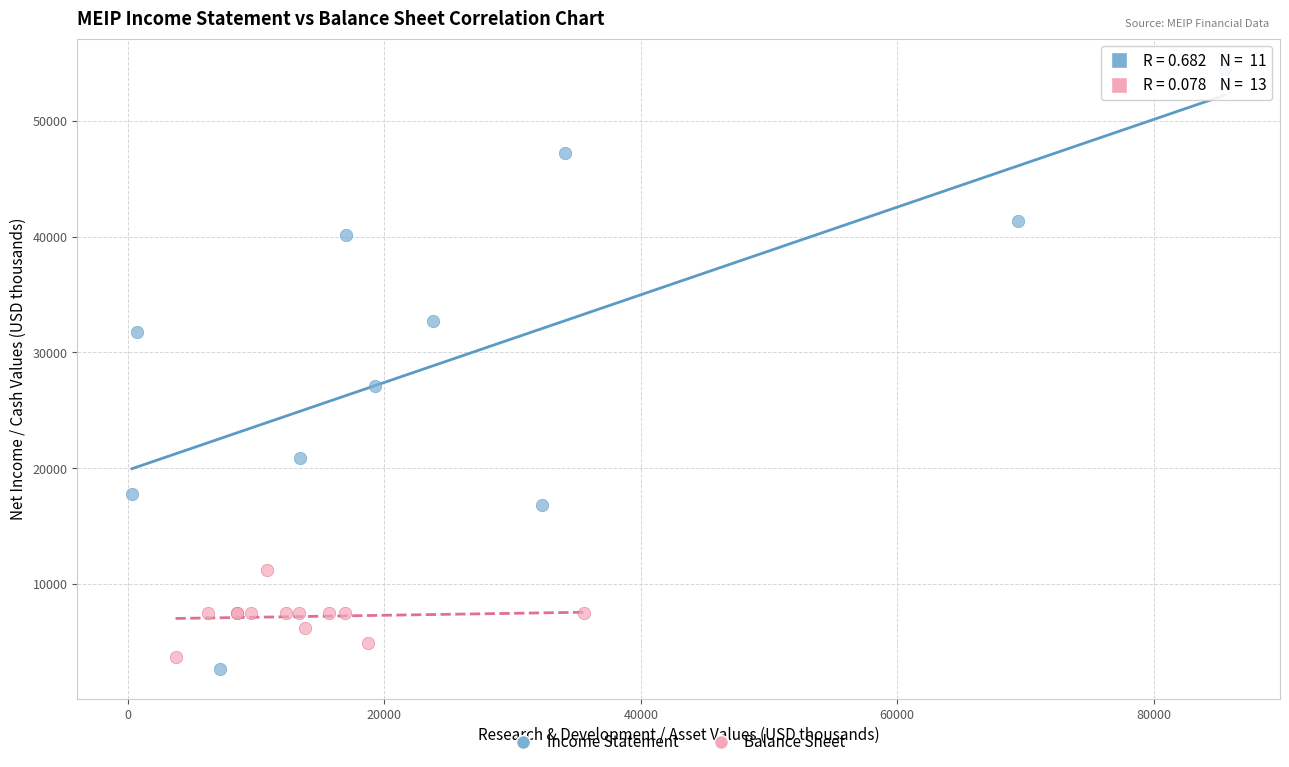

Which series reaches the maximum Y coordinate?

Income Statement